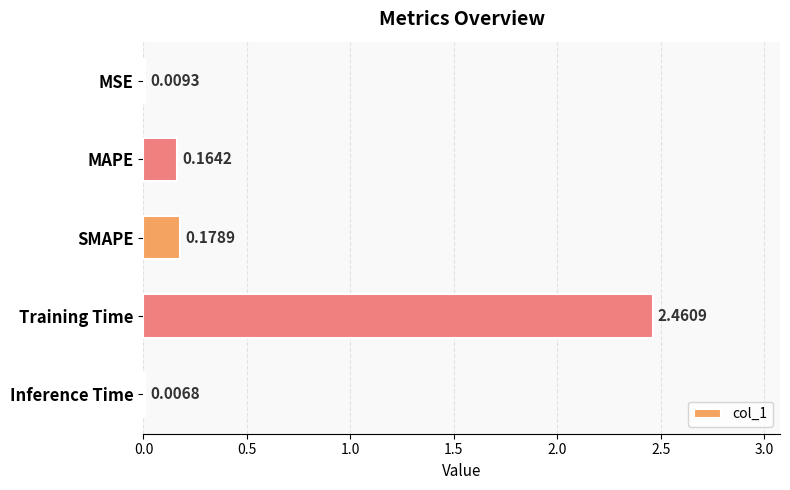

What is the average value?

0.6